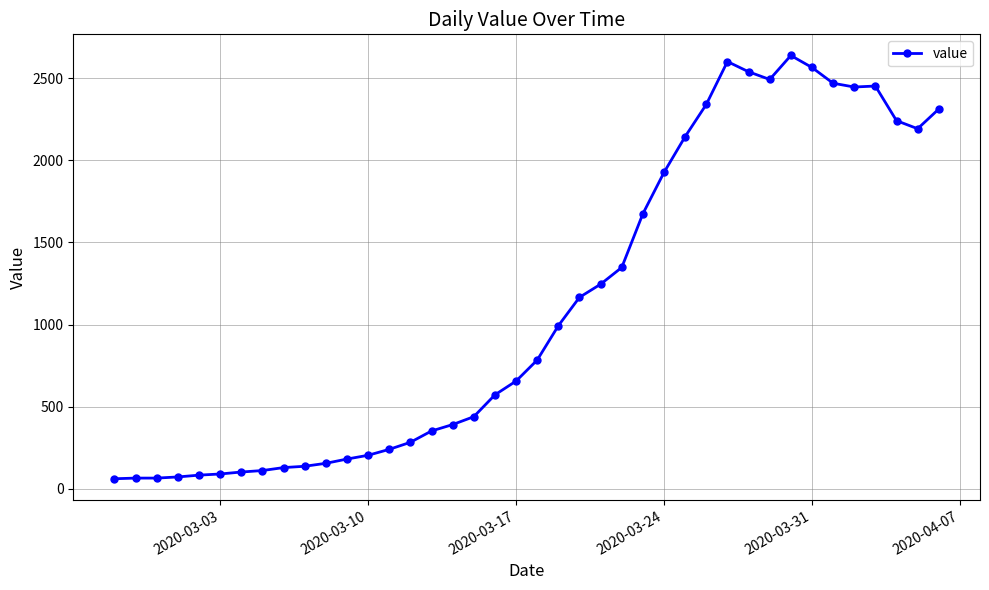

What is the average value?

1124